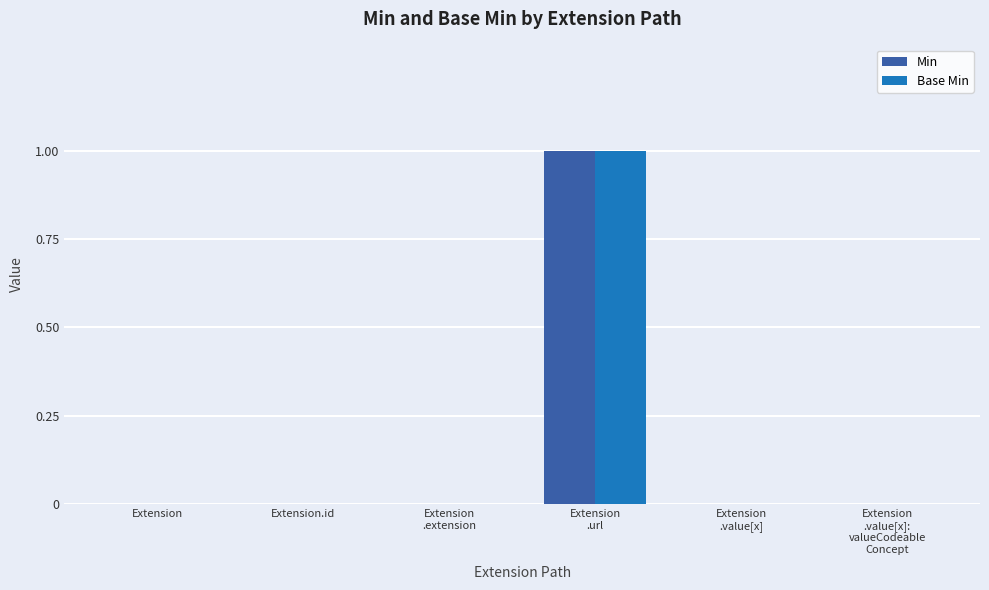

The Base Min series shows -1 at Extension.id. True or false?

False